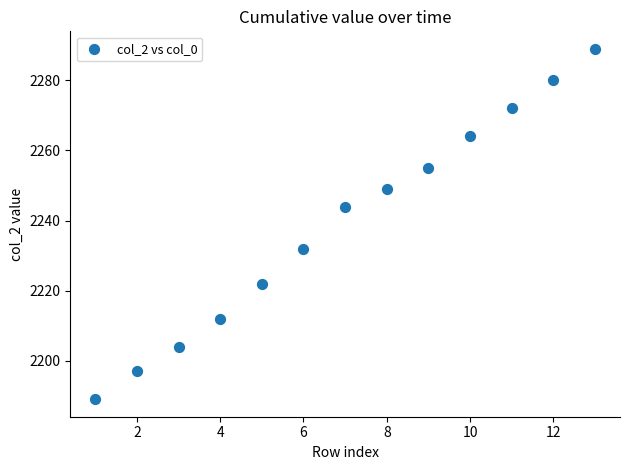

What Y value in the scatter plot is closest to 2239?

2244